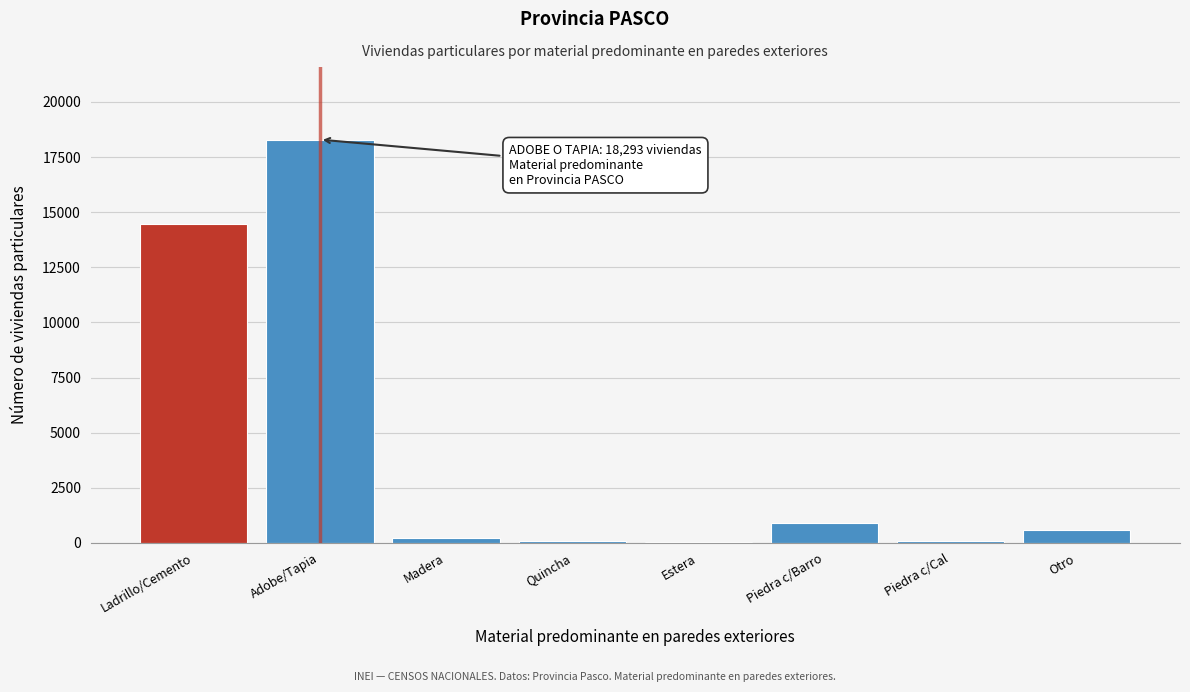

At which label is the value closest to 9171?

Ladrillo/Cemento